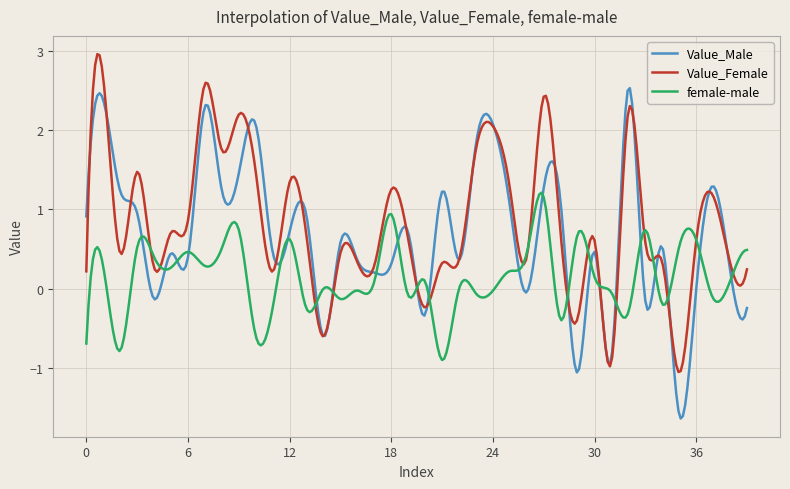

Rank the series by their maximum value, from lowest to highest.

female-male, Value_Male, Value_Female